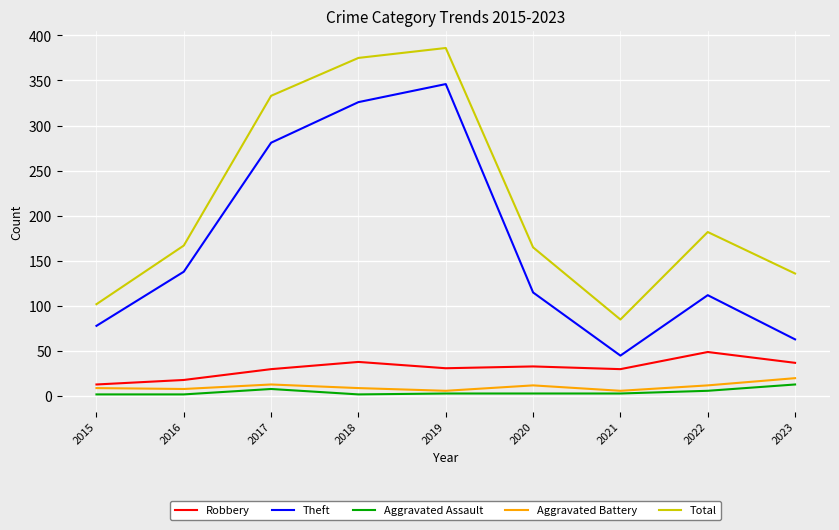

The Theft series shows 21 at 2021. True or false?

False